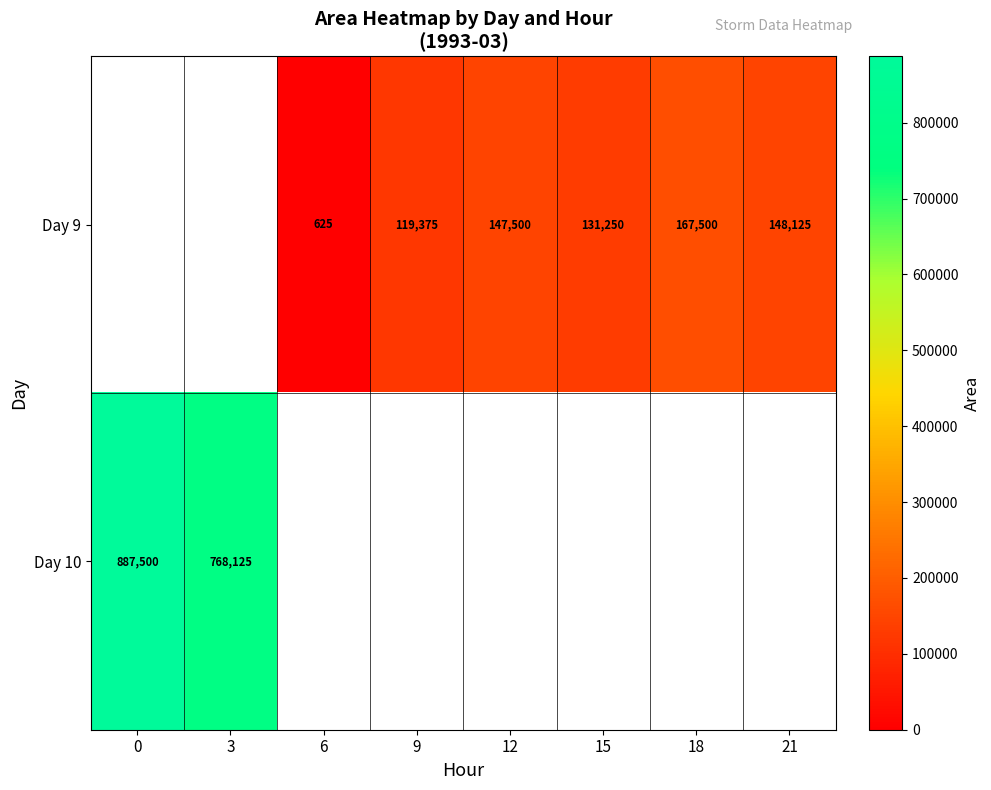

What is the sum of the Day 9 values at 18 and 9?

286875